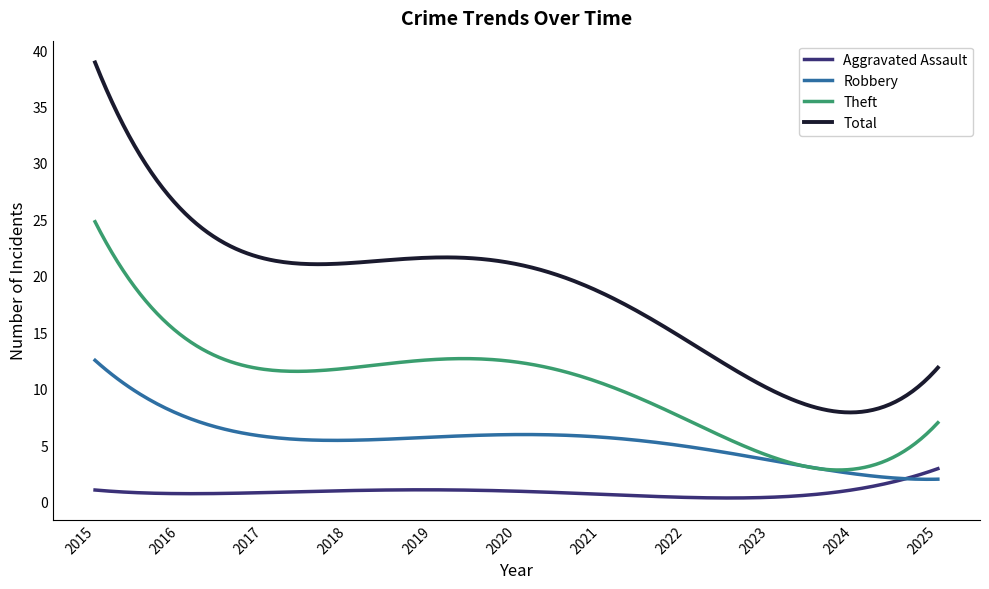

Which series has the widest spread of values?

Total